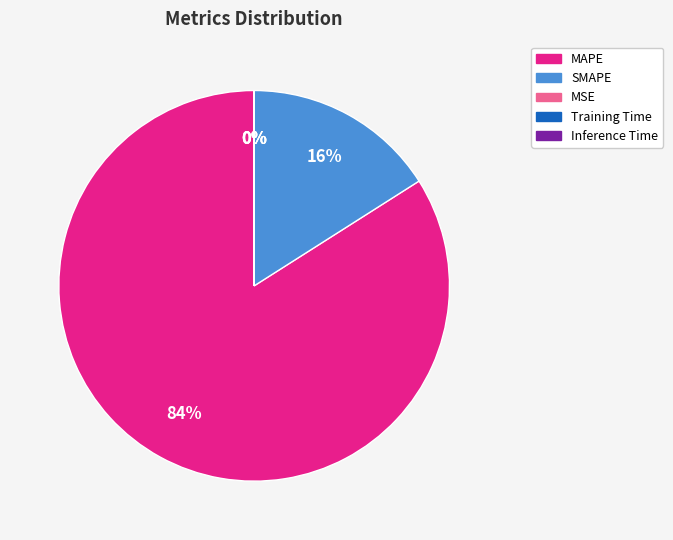

Between SMAPE and MAPE, which is larger?

MAPE